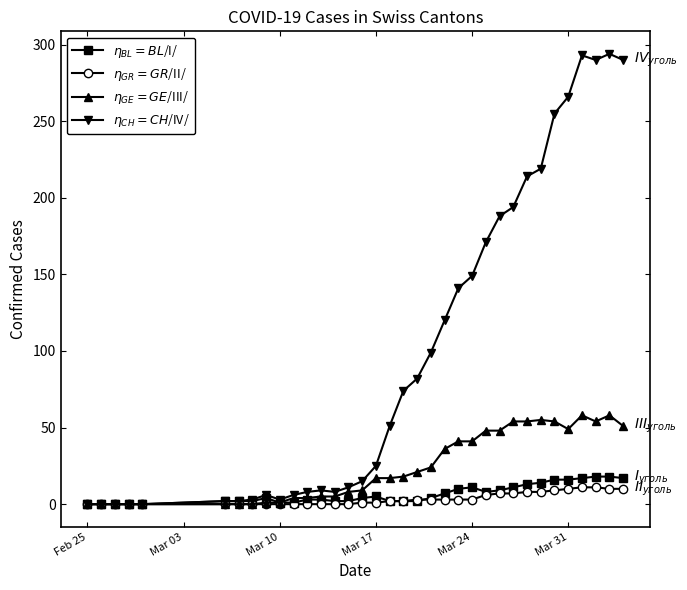

What is the difference between the second highest and minimum values in the $\eta_{CH}=CH$/IV/ series?

293